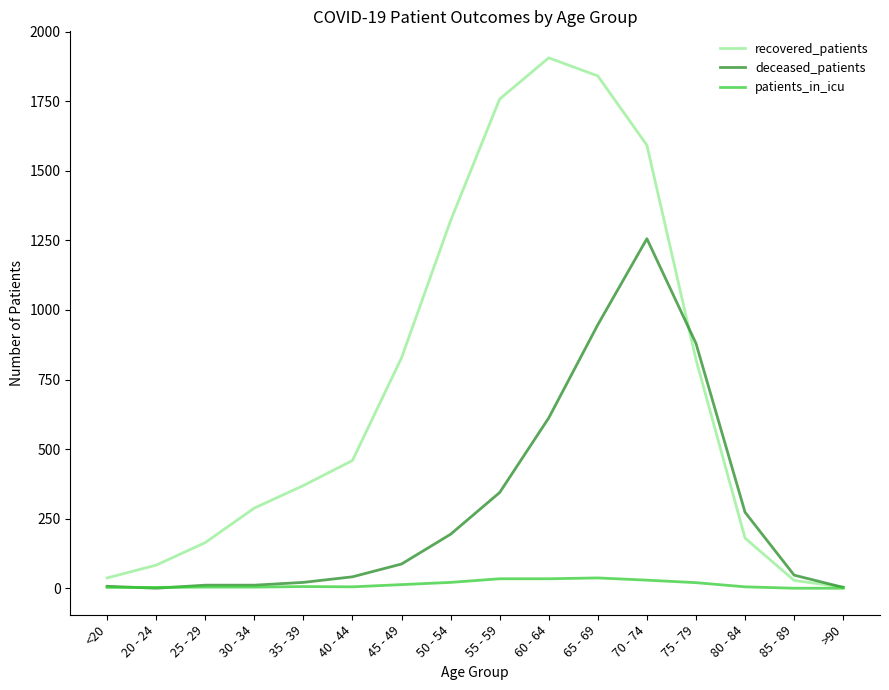

Which series has the widest spread of values?

recovered_patients